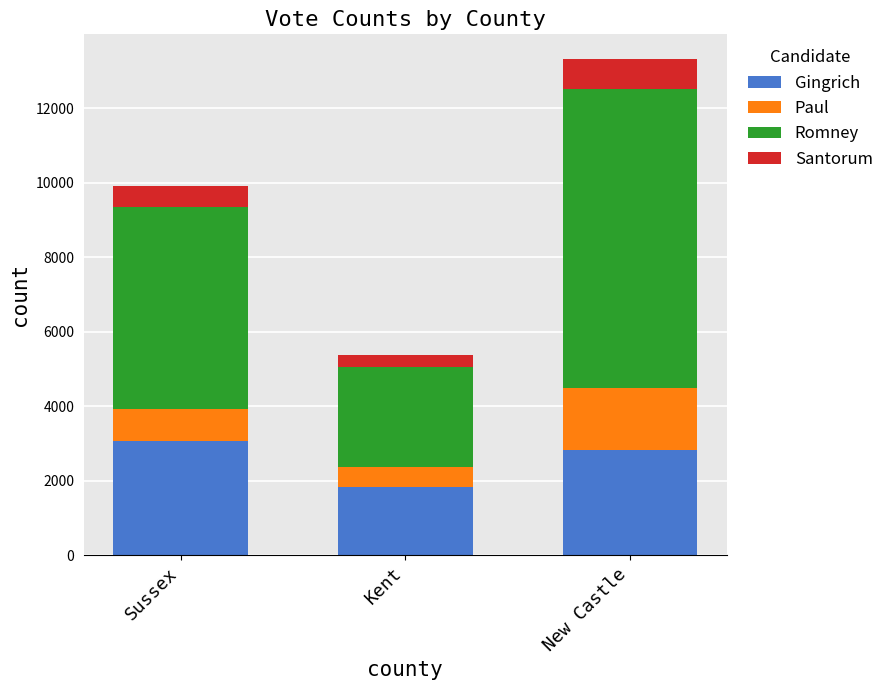

Count the number of categories in the chart.

3